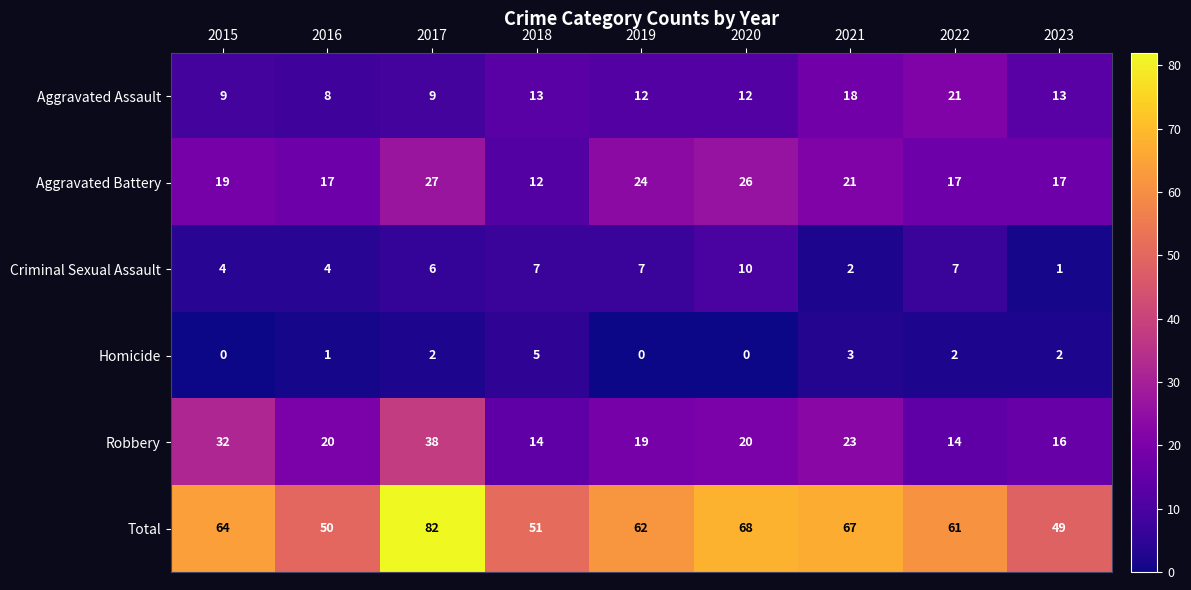

How many categories are shown in the chart?

9